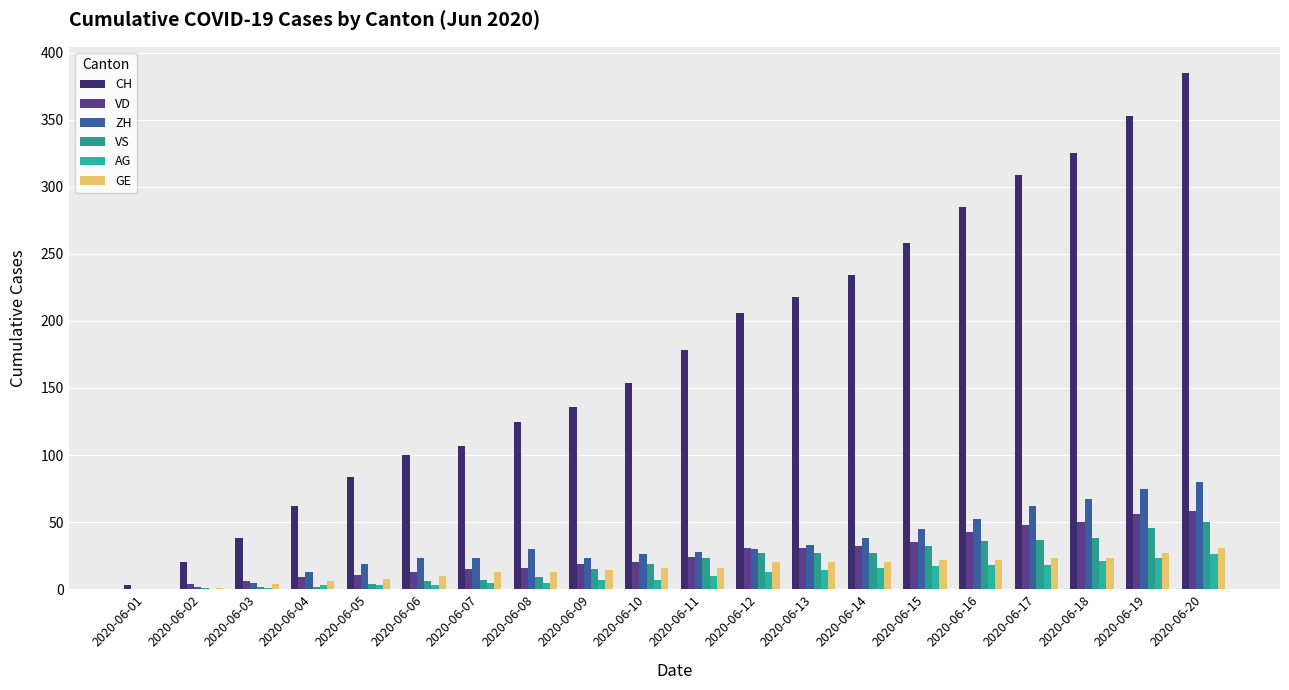

At 2020-06-20, list the series in order from smallest to largest.

AG, GE, VS, VD, ZH, CH